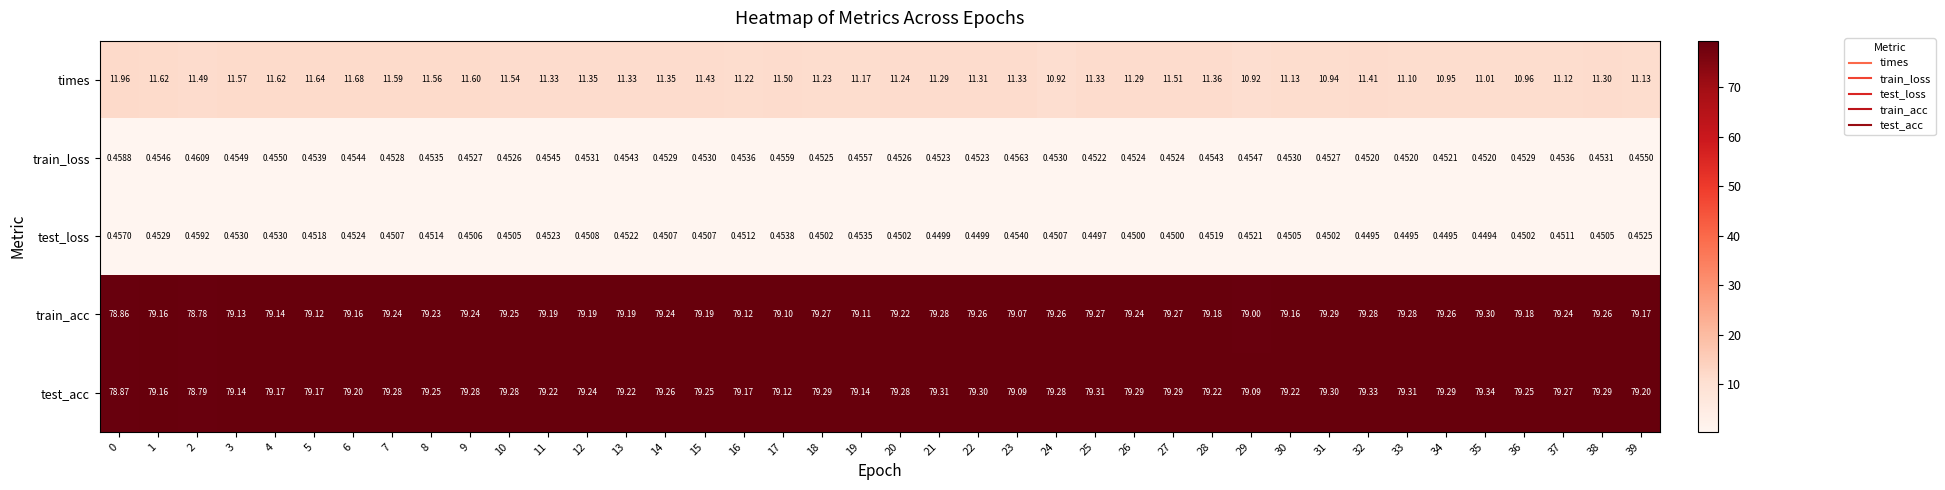

At 15, list the series in order from largest to smallest.

test_acc, train_acc, times, train_loss, test_loss